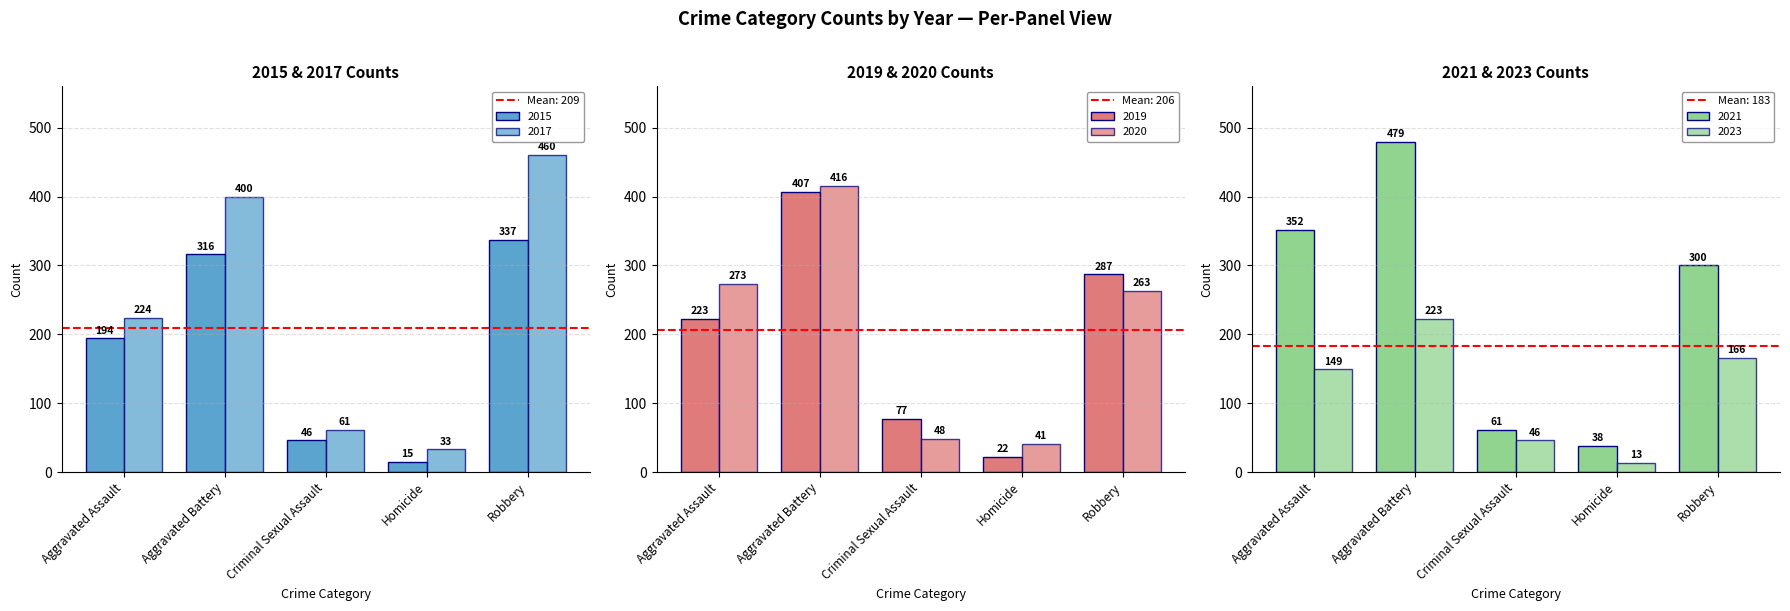

The 2020 series shows 116 at Aggravated Assault. True or false?

False